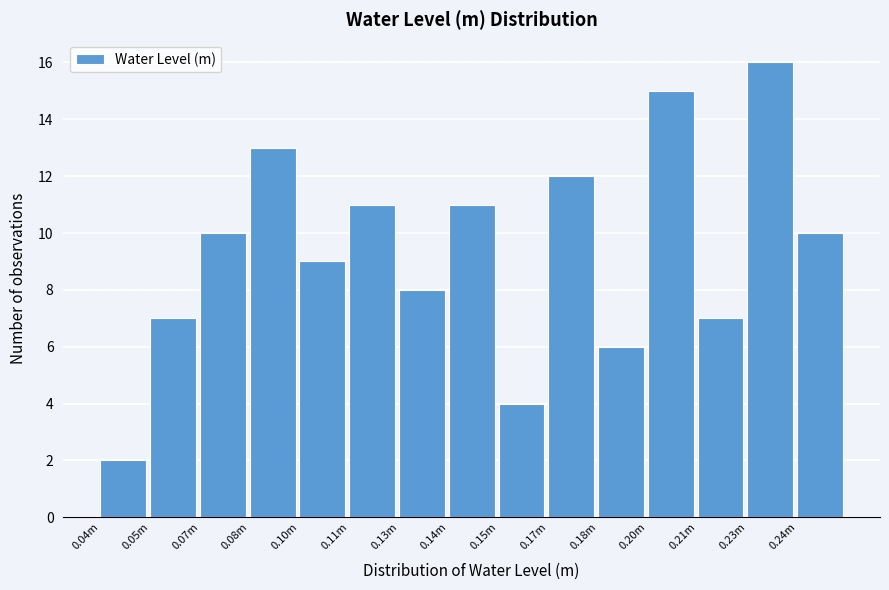

Reading right to left, list all the values displayed in this chart.

0.24m=10	0.23m=16	0.21m=7	0.20m=15	0.18m=6	0.17m=12	0.15m=4	0.14m=11	0.13m=8	0.11m=11	0.10m=9	0.08m=13	0.07m=10	0.05m=7	0.04m=2